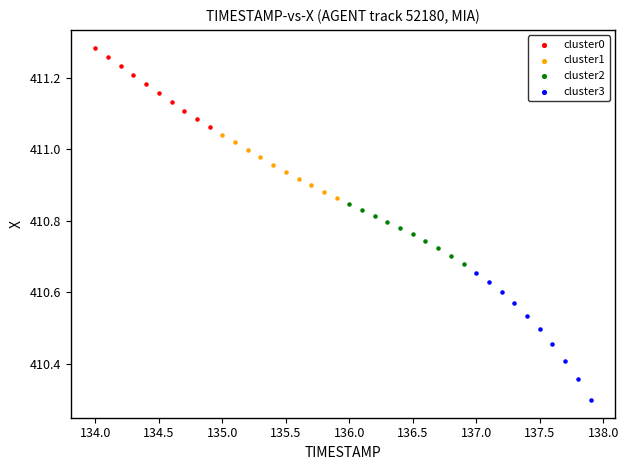

Which series has the widest spread of Y values?

cluster3